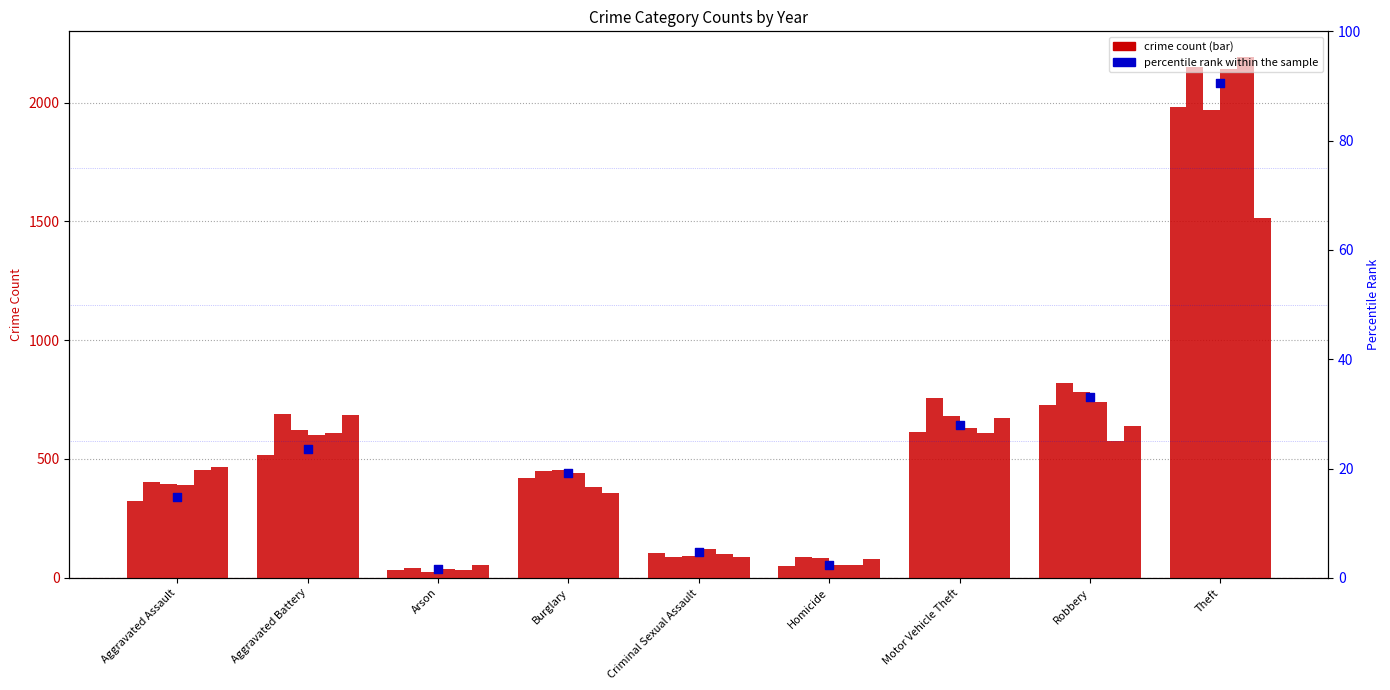

What is the change in value from Aggravated Assault to Arson?

-13.2